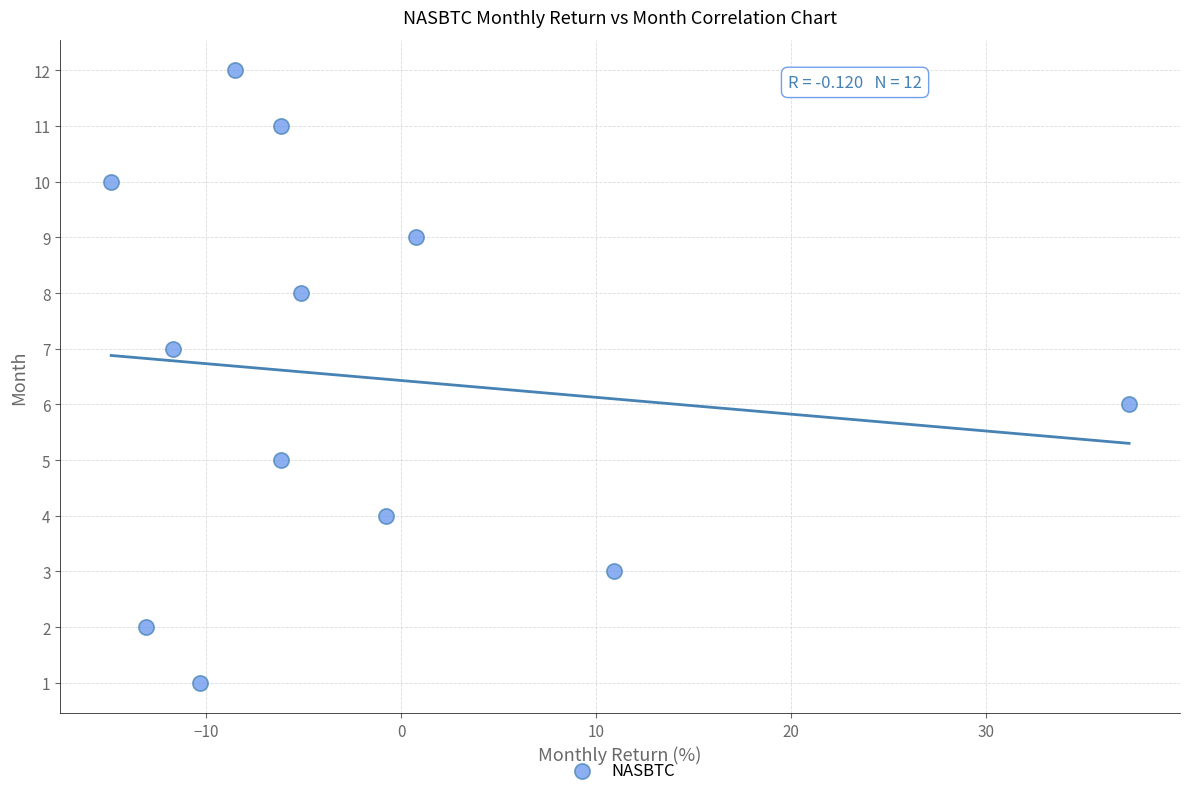

Count the number of points in this scatter plot.

12